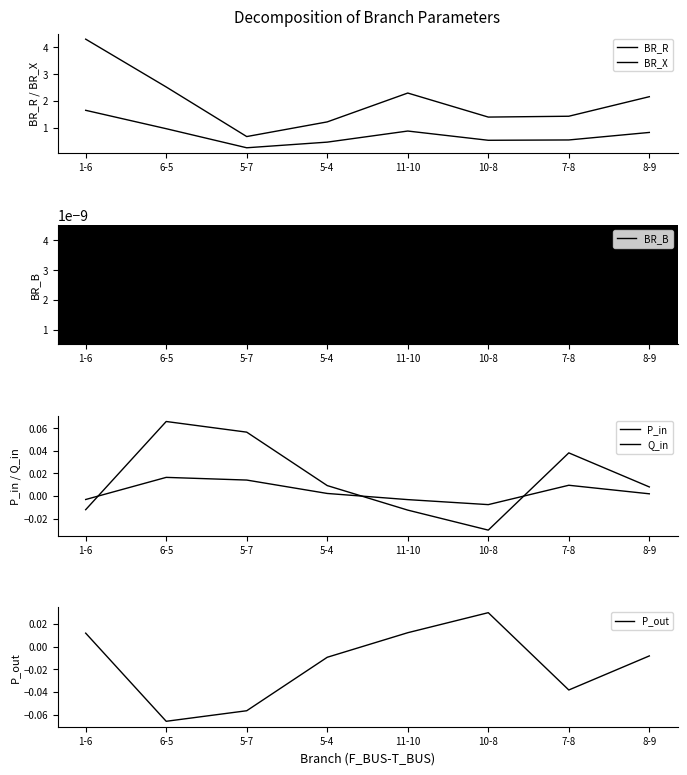

What is the difference between the BR_X values at 10-8 and 5-4?

0.1